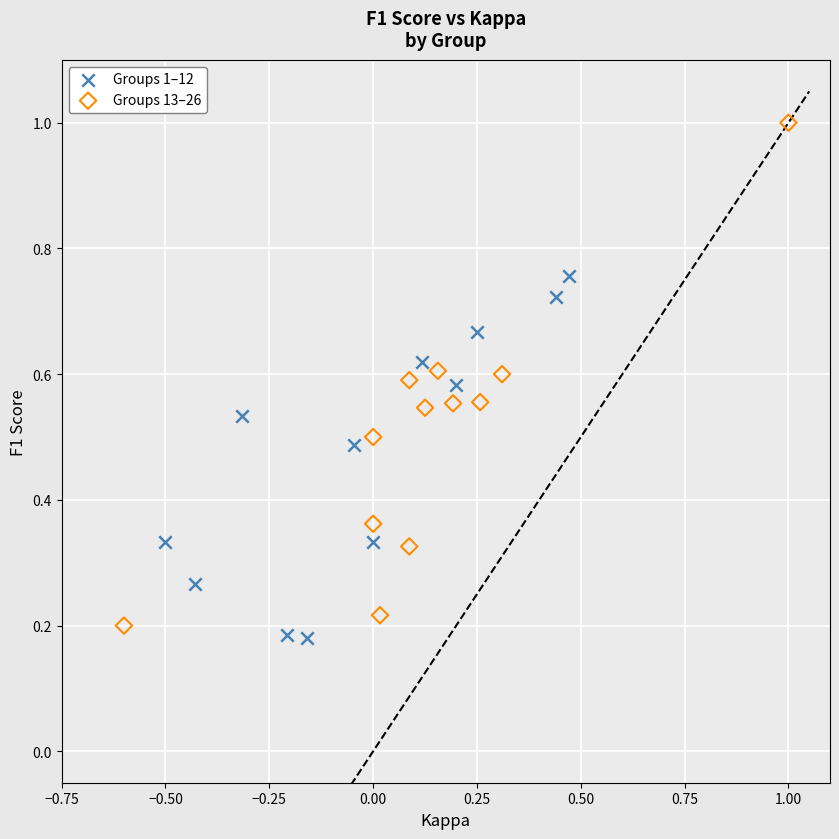

Which series reaches the minimum Y coordinate?

Groups 1–12